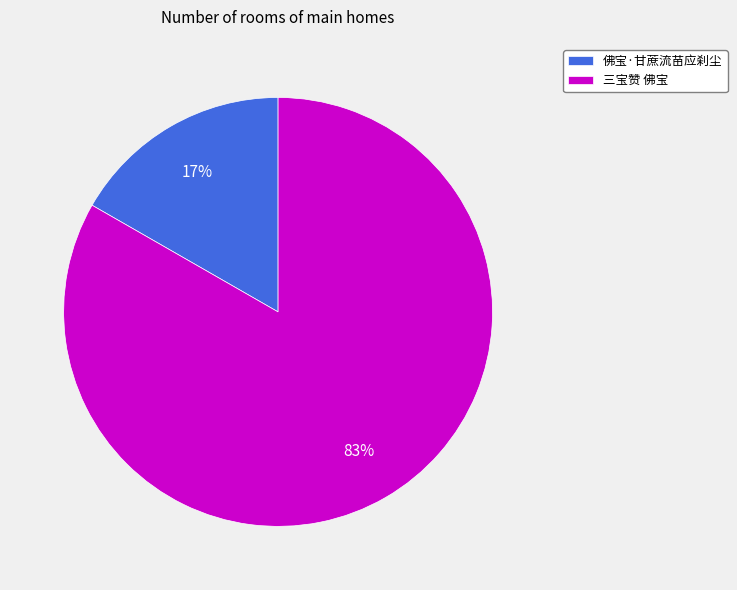

Do 三宝赞 佛宝 and 佛宝·甘蔗流苗应刹尘 together represent more than half of the pie?

Yes